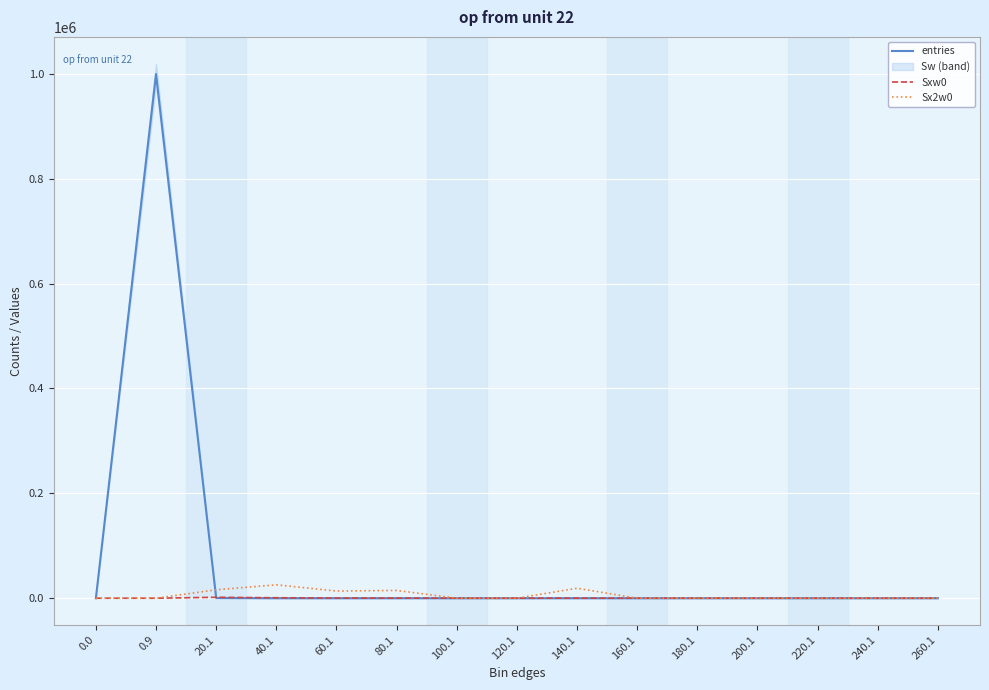

How many lines are shown in the chart?

3